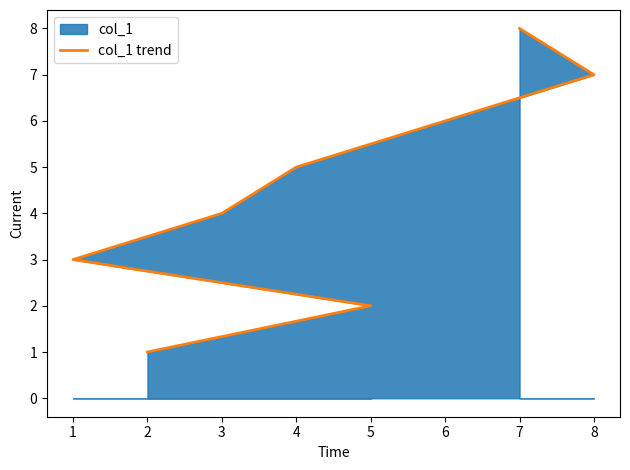

How many values are below 5?

4